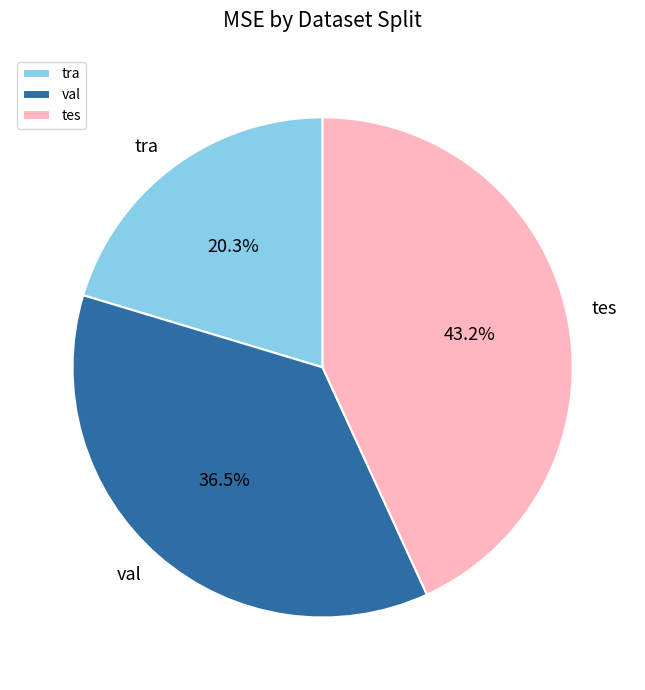

Is it true that val is 42% of the pie?

False